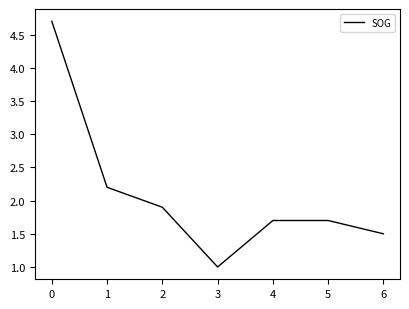

The value at 5 is 2.4. True or false?

False